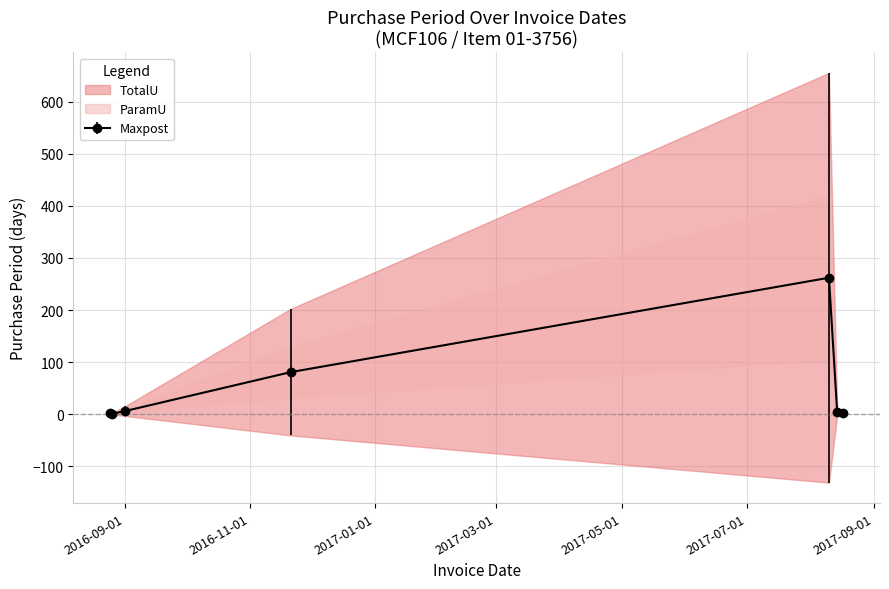

Which label corresponds to the smallest value in the chart?

2016-08-26